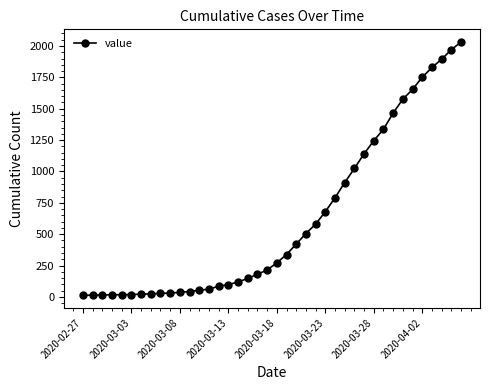

What is the value of the 15th point from the left?

85